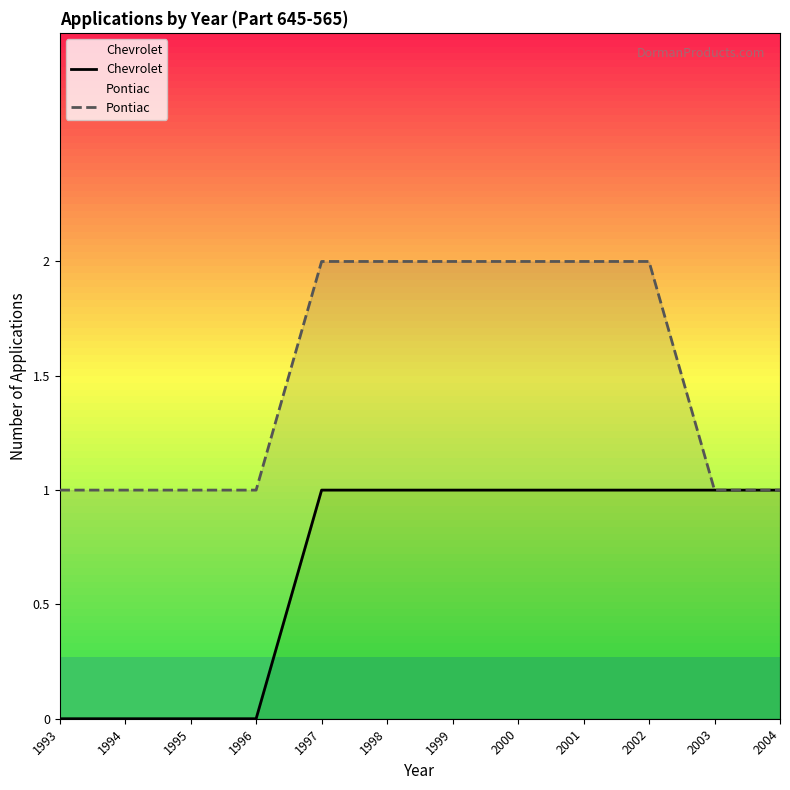

How many Pontiac values are between 1 and 2?

12